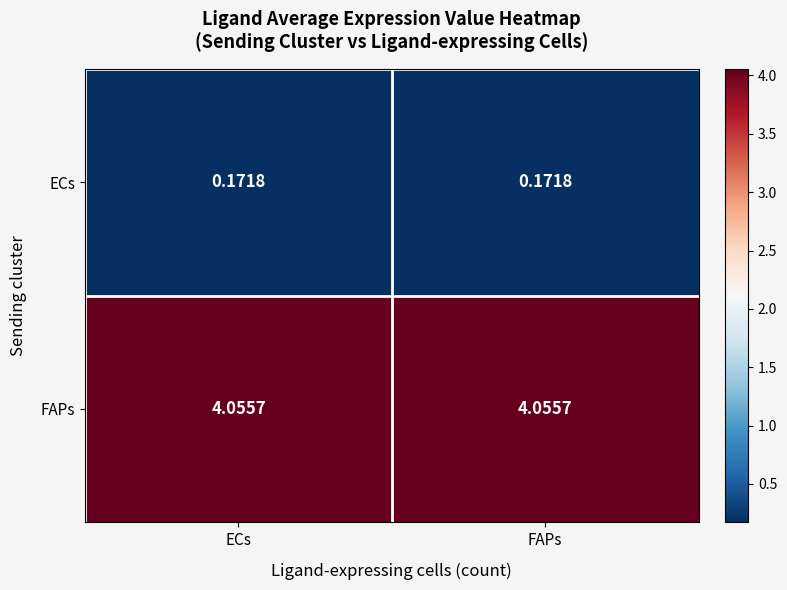

Which series has the largest total across all categories?

FAPs